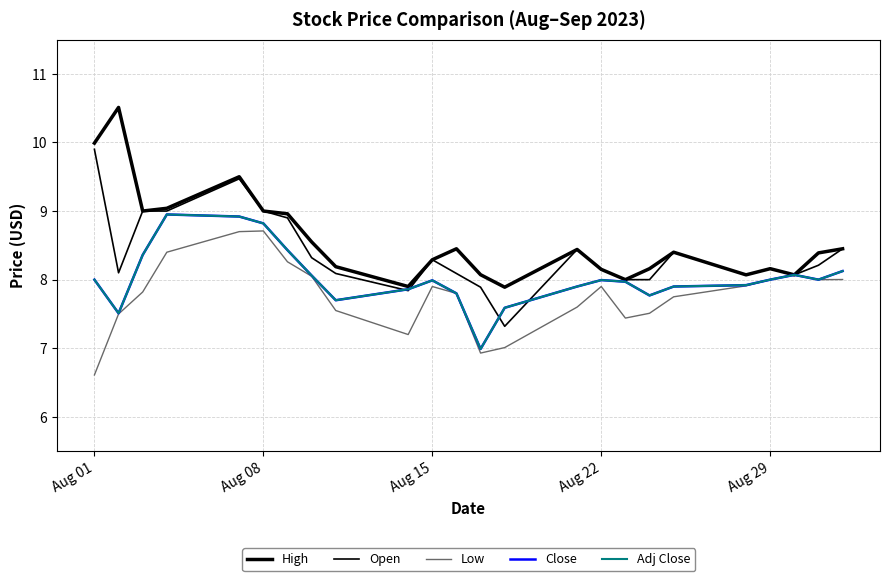

Does the chart have visible grid lines?

Yes